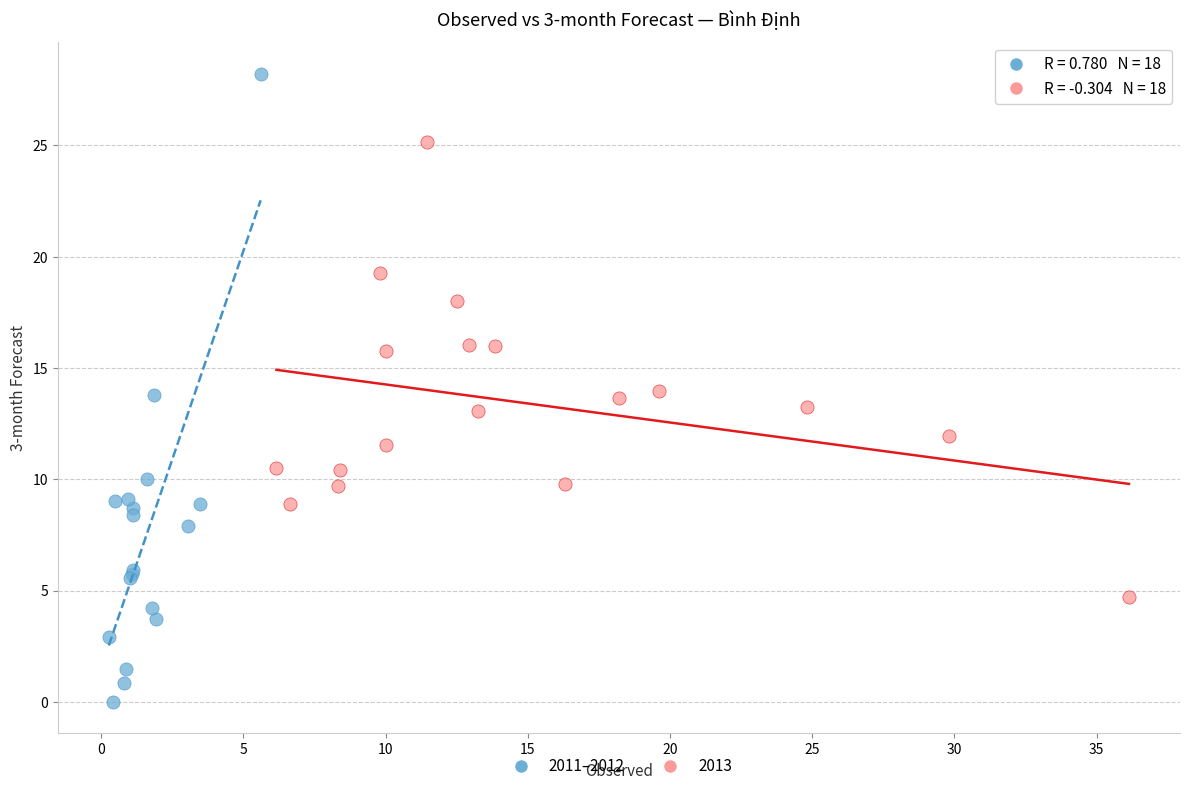

Which series reaches the maximum Y coordinate?

2011–2012